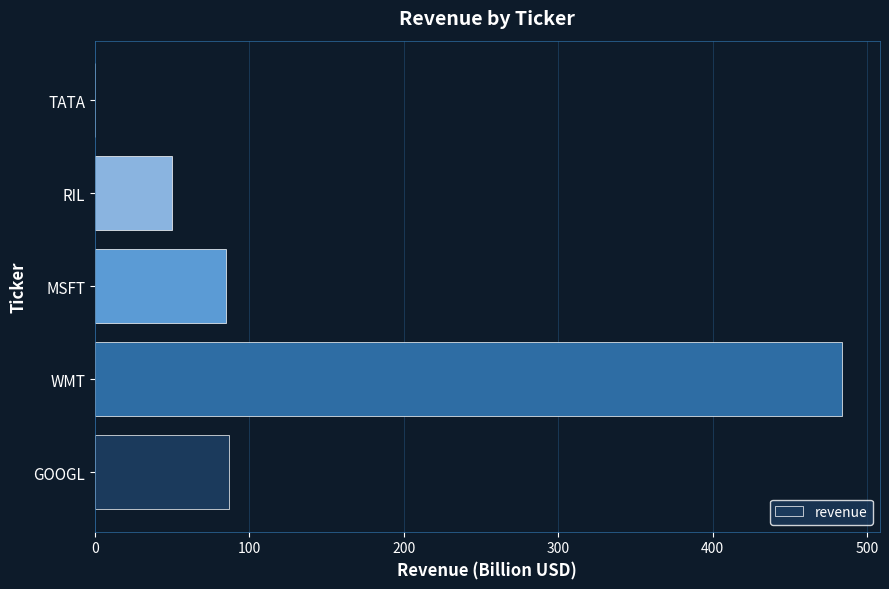

What is the change in value from GOOGL to WMT?

+397